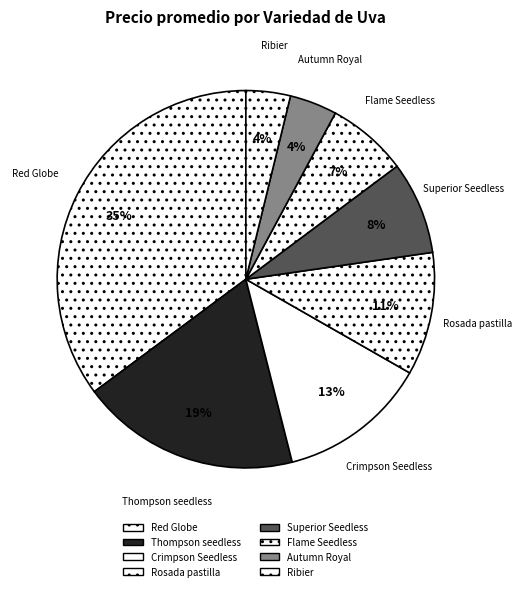

To the nearest percent, what is the combined percentage of Red Globe and Rosada pastilla?

46%